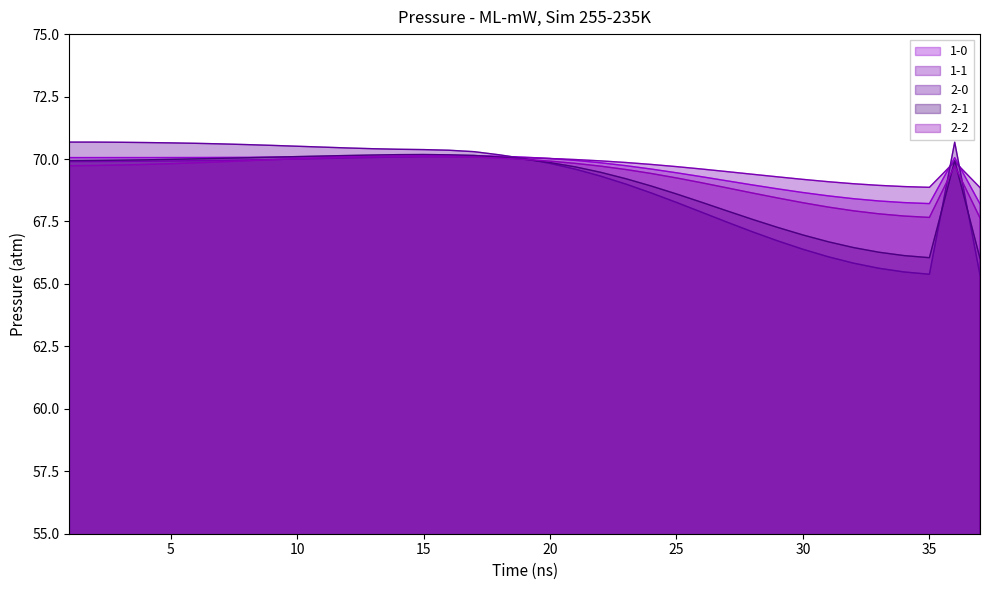

How many lines are shown in the chart?

5